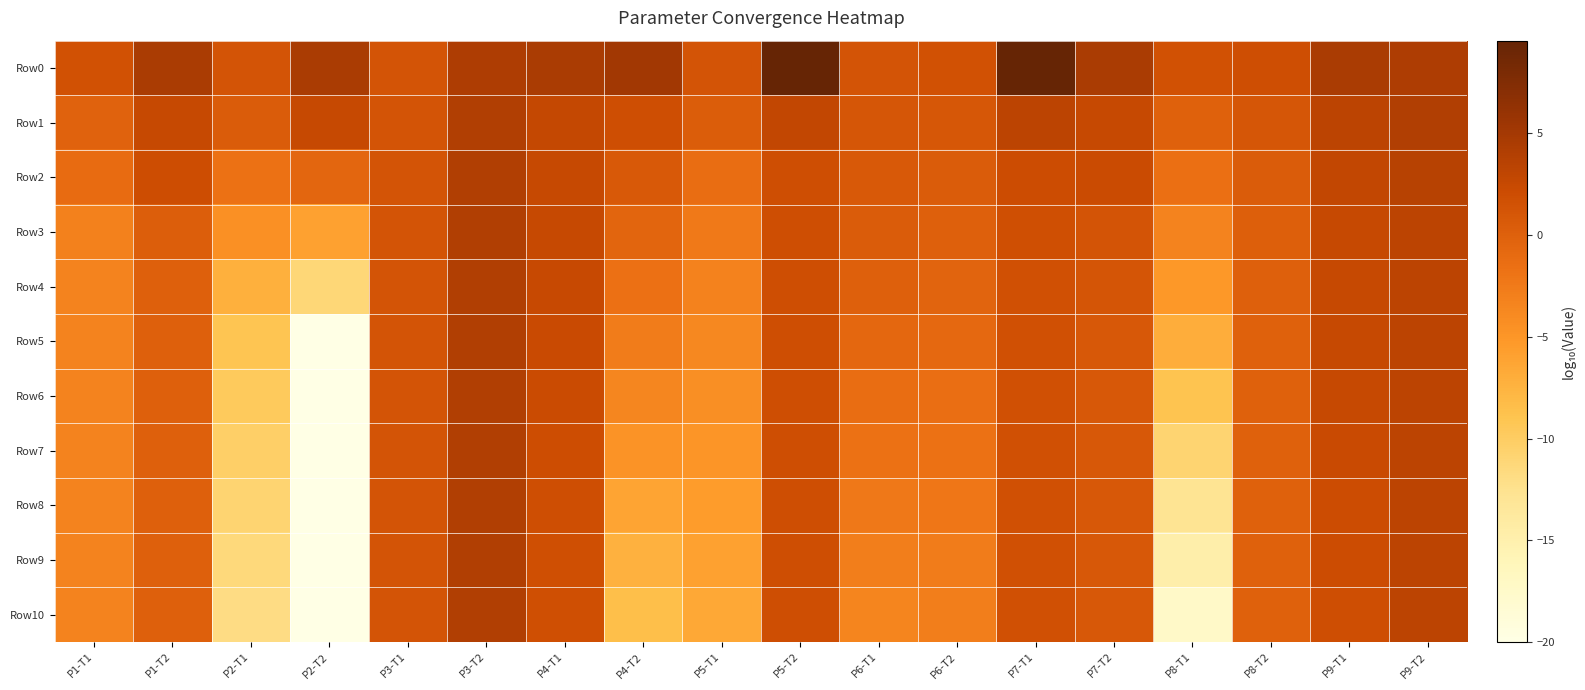

Reading right to left, extract all data points from this chart.

Row0: P9-T2=4.3	P9-T1=4.5	P8-T2=1.9	P8-T1=1.5	P7-T2=4.5	P7-T1=9.6	P6-T2=1.6	P6-T1=1.3	P5-T2=9.6	P5-T1=1.3	P4-T2=5.1	P4-T1=4.5	P3-T2=4.3	P3-T1=1.3	P2-T2=4.5	P2-T1=1.3	P1-T2=4.5	P1-T1=1.5
Row1: P9-T2=4.1	P9-T1=3.2	P8-T2=1.0	P8-T1=-0.0	P7-T2=2.6	P7-T1=3.3	P6-T2=1.0	P6-T1=1.1	P5-T2=2.8	P5-T1=0.4	P4-T2=1.9	P4-T1=2.6	P3-T2=4.1	P3-T1=1.3	P2-T2=2.6	P2-T1=0.5	P1-T2=2.6	P1-T1=-0.2
Row2: P9-T2=3.7	P9-T1=2.8	P8-T2=0.5	P8-T1=-1.4	P7-T2=2.2	P7-T1=2.2	P6-T2=0.5	P6-T1=0.8	P5-T2=1.9	P5-T1=-1.2	P4-T2=0.7	P4-T1=2.6	P3-T2=4.1	P3-T1=1.3	P2-T2=-0.5	P2-T1=-1.7	P1-T2=2.0	P1-T1=-1.2
Row3: P9-T2=3.3	P9-T1=2.6	P8-T2=0.1	P8-T1=-3.3	P7-T2=1.3	P7-T1=1.7	P6-T2=0.1	P6-T1=0.5	P5-T2=1.9	P5-T1=-2.4	P4-T2=-0.4	P4-T1=2.6	P3-T2=4.1	P3-T1=1.3	P2-T2=-6.0	P2-T1=-4.5	P1-T2=0.3	P1-T1=-3.1
Row4: P9-T2=3.3	P9-T1=2.6	P8-T2=-0.0	P8-T1=-5.2	P7-T2=1.2	P7-T1=1.7	P6-T2=-0.3	P6-T1=0.0	P5-T2=1.9	P5-T1=-3.2	P4-T2=-1.5	P4-T1=2.5	P3-T2=4.1	P3-T1=1.3	P2-T2=-11.2	P2-T1=-7.2	P1-T2=0.1	P1-T1=-3.3
Row5: P9-T2=3.3	P9-T1=2.6	P8-T2=-0.1	P8-T1=-7.0	P7-T2=0.9	P7-T1=1.7	P6-T2=-0.8	P6-T1=-0.7	P5-T2=1.9	P5-T1=-3.8	P4-T2=-2.6	P4-T1=2.3	P3-T2=4.1	P3-T1=1.3	P2-T2=-20.0	P2-T1=-9.1	P1-T2=0.1	P1-T1=-3.3
Row6: P9-T2=3.3	P9-T1=2.5	P8-T2=-0.1	P8-T1=-8.9	P7-T2=0.9	P7-T1=1.7	P6-T2=-1.3	P6-T1=-1.2	P5-T2=1.9	P5-T1=-4.3	P4-T2=-3.5	P4-T1=2.2	P3-T2=4.1	P3-T1=1.3	P2-T2=-20.0	P2-T1=-9.7	P1-T2=0.1	P1-T1=-3.3
Row7: P9-T2=3.3	P9-T1=2.3	P8-T2=-0.1	P8-T1=-10.9	P7-T2=0.9	P7-T1=1.7	P6-T2=-1.8	P6-T1=-1.6	P5-T2=1.9	P5-T1=-4.9	P4-T2=-4.7	P4-T1=2.0	P3-T2=4.0	P3-T1=1.3	P2-T2=-20.0	P2-T1=-10.3	P1-T2=0.1	P1-T1=-3.3
Row8: P9-T2=3.3	P9-T1=2.2	P8-T2=-0.1	P8-T1=-12.7	P7-T2=0.9	P7-T1=1.7	P6-T2=-2.2	P6-T1=-2.2	P5-T2=1.9	P5-T1=-5.5	P4-T2=-6.2	P4-T1=1.9	P3-T2=4.0	P3-T1=1.3	P2-T2=-20.0	P2-T1=-10.8	P1-T2=0.1	P1-T1=-3.3
Row9: P9-T2=3.3	P9-T1=2.1	P8-T2=-0.1	P8-T1=-14.7	P7-T2=0.9	P7-T1=1.7	P6-T2=-2.6	P6-T1=-2.8	P5-T2=1.9	P5-T1=-6.0	P4-T2=-7.3	P4-T1=1.8	P3-T2=4.0	P3-T1=1.3	P2-T2=-20.0	P2-T1=-11.3	P1-T2=0.1	P1-T1=-3.3
Row10: P9-T2=3.3	P9-T1=1.9	P8-T2=-0.1	P8-T1=-17.4	P7-T2=0.9	P7-T1=1.7	P6-T2=-2.9	P6-T1=-3.4	P5-T2=1.9	P5-T1=-6.6	P4-T2=-8.5	P4-T1=1.7	P3-T2=4.0	P3-T1=1.3	P2-T2=-20.0	P2-T1=-11.9	P1-T2=0.1	P1-T1=-3.3